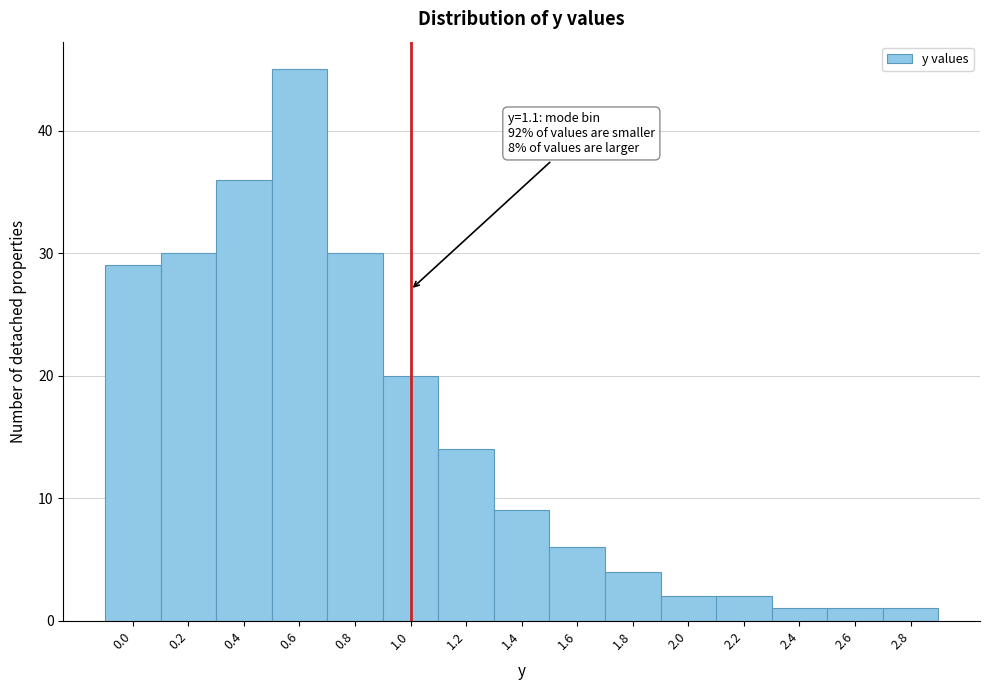

Reading left to right, list all the values displayed in this chart.

0.0=29	0.2=30	0.4=36	0.6=45	0.8=30	1.0=20	1.2=14	1.4=9	1.6=6	1.8=4	2.0=2	2.2=2	2.4=1	2.6=1	2.8=1